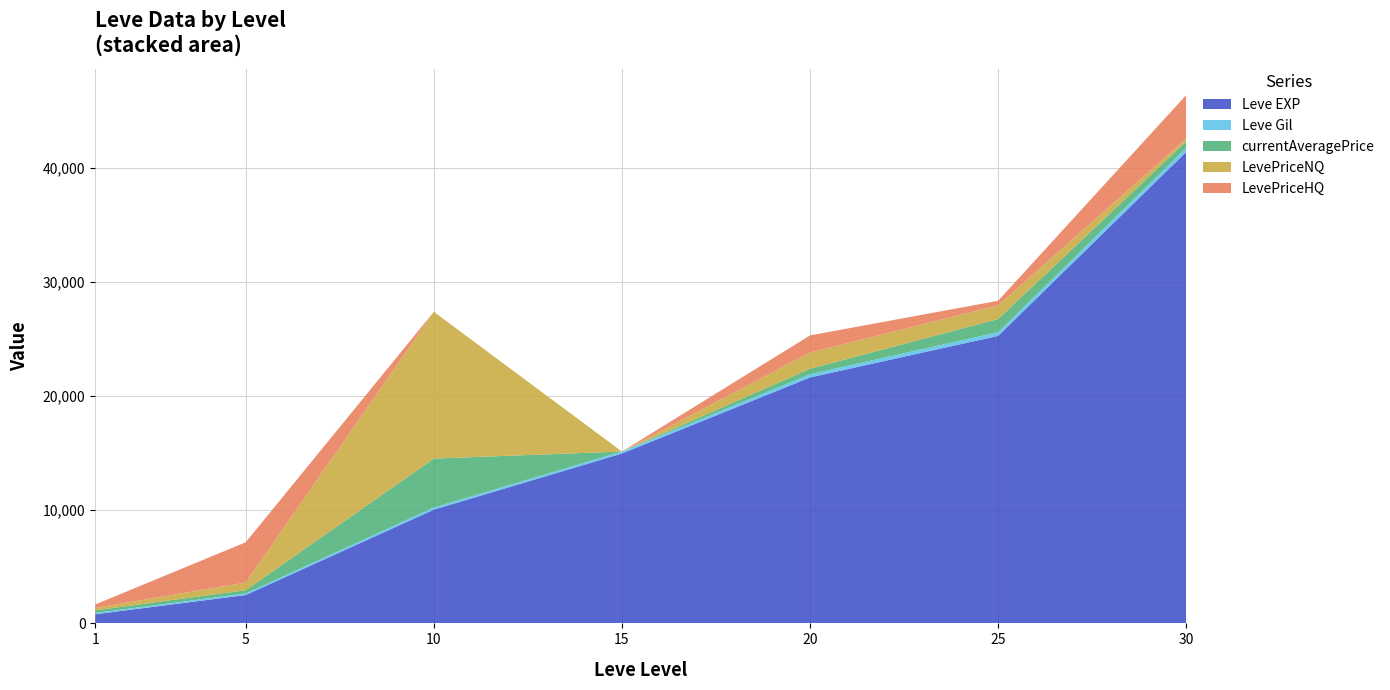

Reading right to left, transcribe all the data shown in this chart.

Leve EXP: 30=41410	25=25250	20=21600	15=14920	10=9990	5=2490	1=800
Leve Gil: 30=372	25=326	20=281	15=172	10=191	5=139	1=113
currentAveragePrice: 30=544	25=1156	20=483	15=0	10=4296	5=284	1=235
LevePriceNQ: 30=252	25=1204	20=1432	15=0	10=12888	5=674	1=214
LevePriceHQ: 30=3829	25=399	20=1497	15=0	10=0	5=3537	1=299